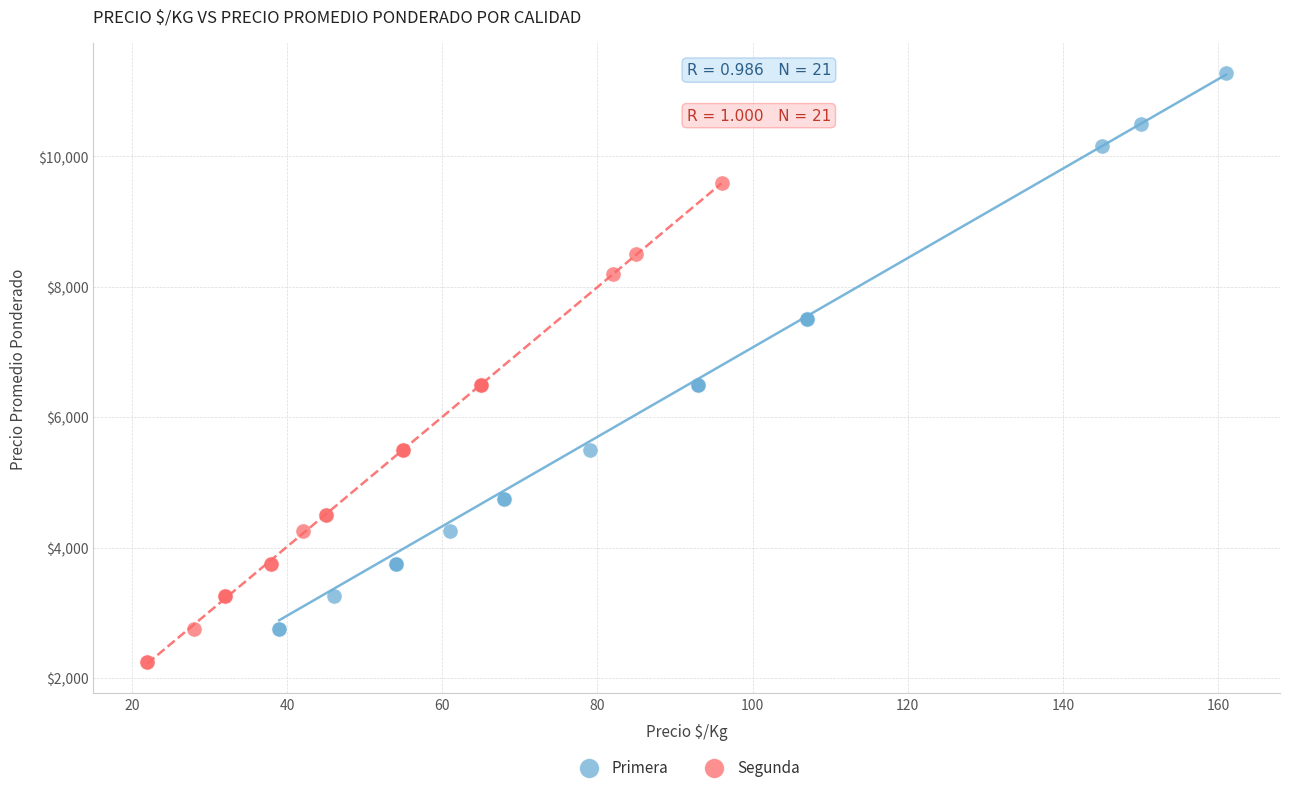

Which series contains the highest Y value?

Primera